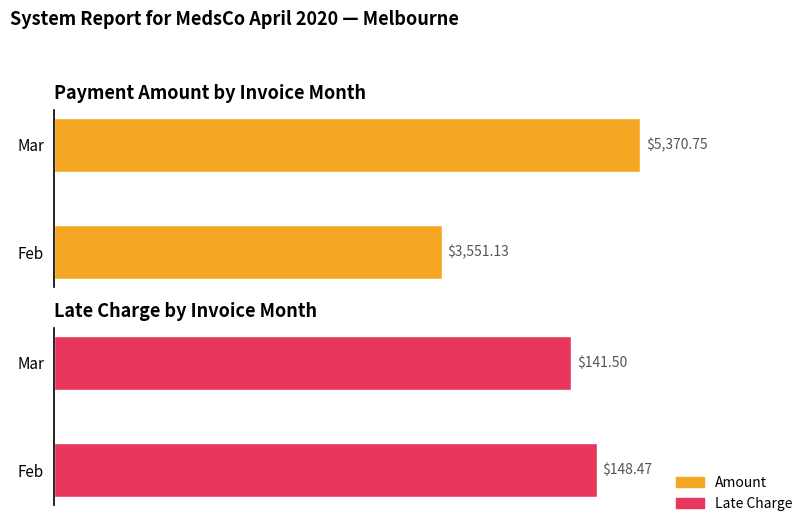

Read the Amount value at Feb.

3551.1